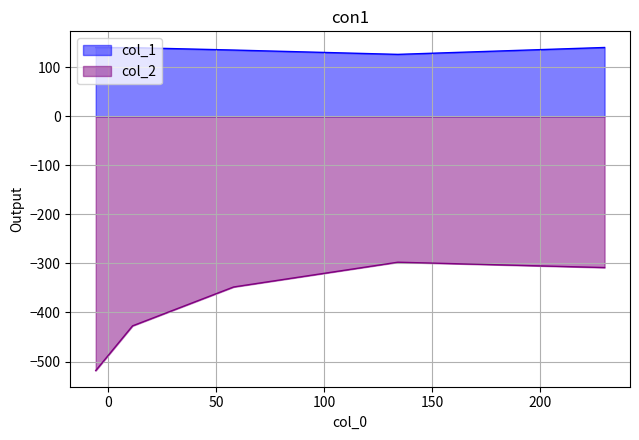

Which has a higher value, 11.4277 or 229.799?

229.799